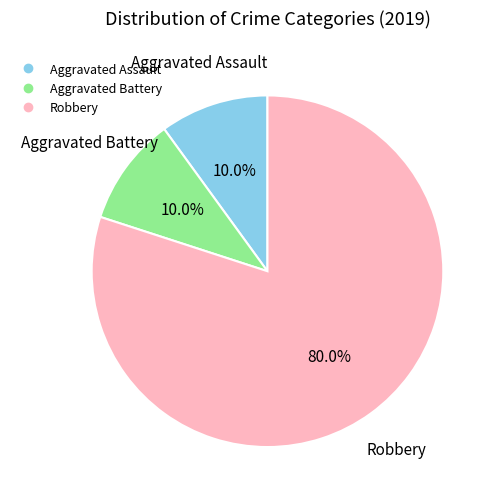

Does any single category account for the majority?

Yes